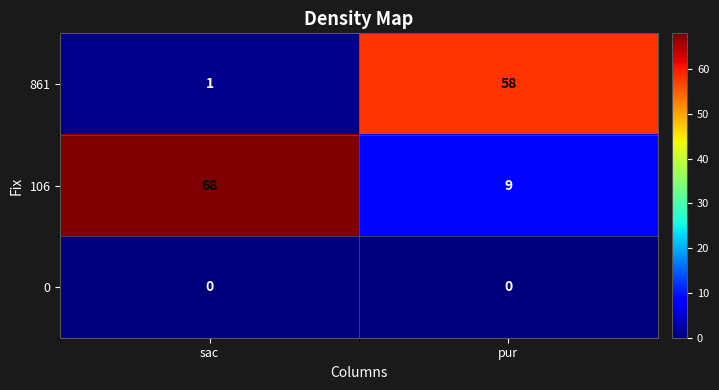

At which category is the sum across all series the highest?

sac